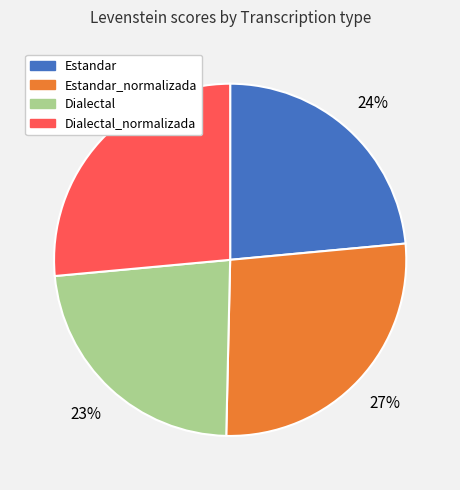

To the nearest percent, what portion does Estandar_normalizada represent?

27%